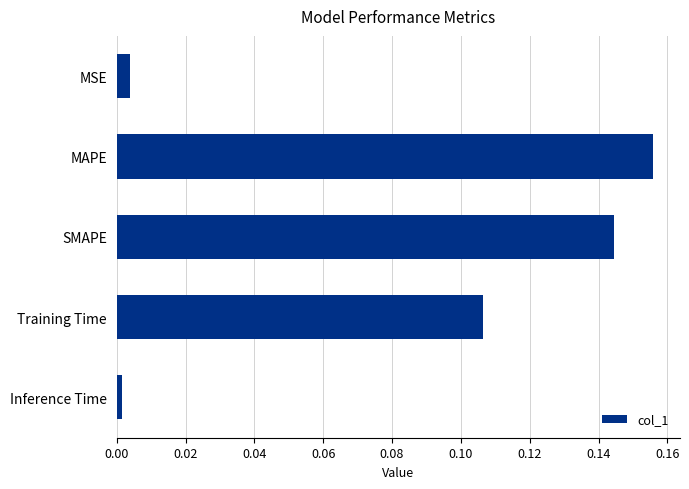

Which category has the lowest value across all series?

Inference Time